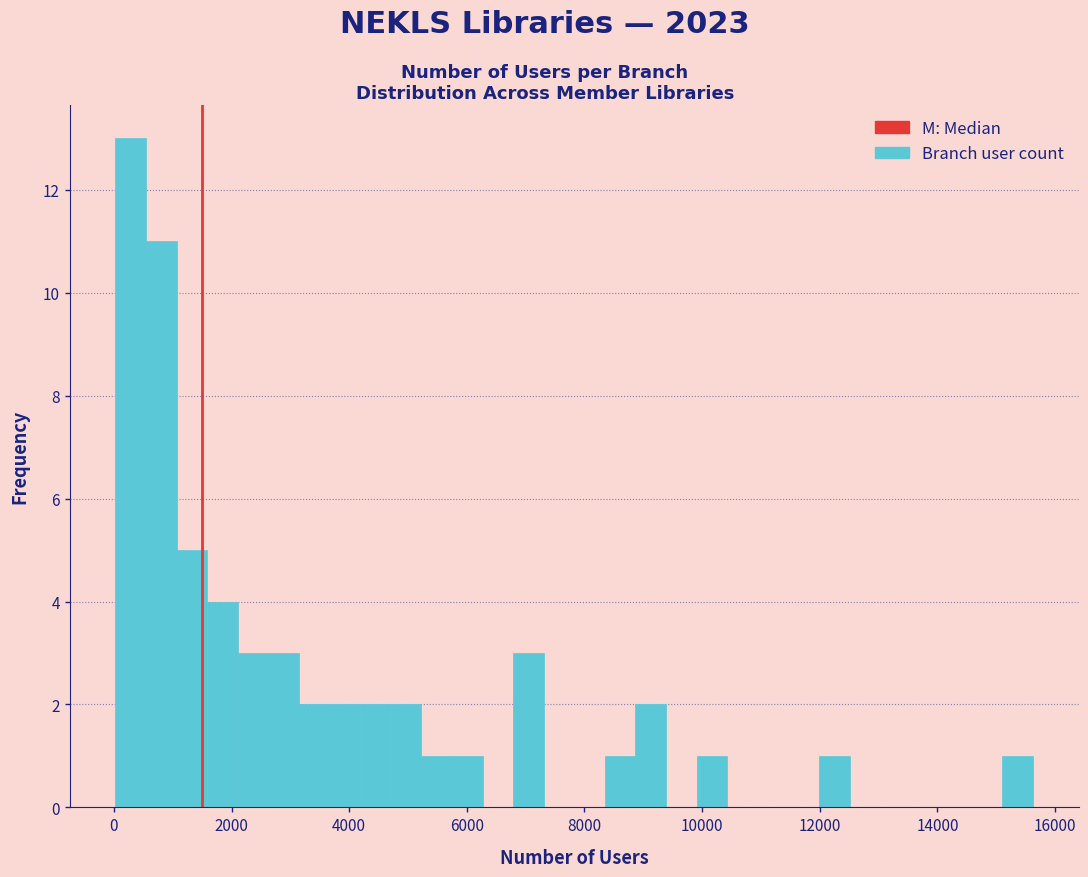

Read against the x-axis, roughly where is the centre of the tallest bar?

200